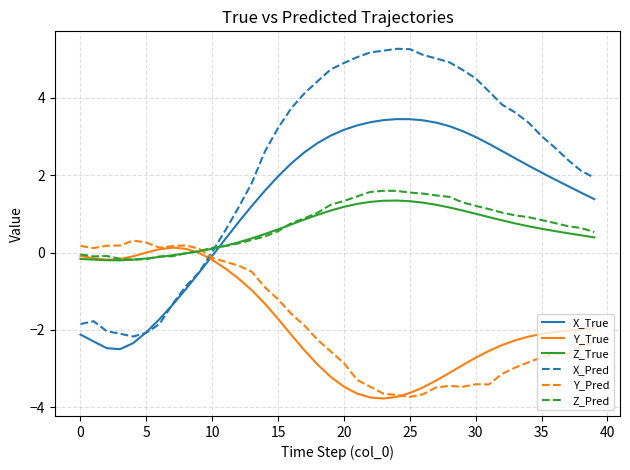

After their last crossing, which series has the higher values: X_Pred or Z_Pred?

X_Pred